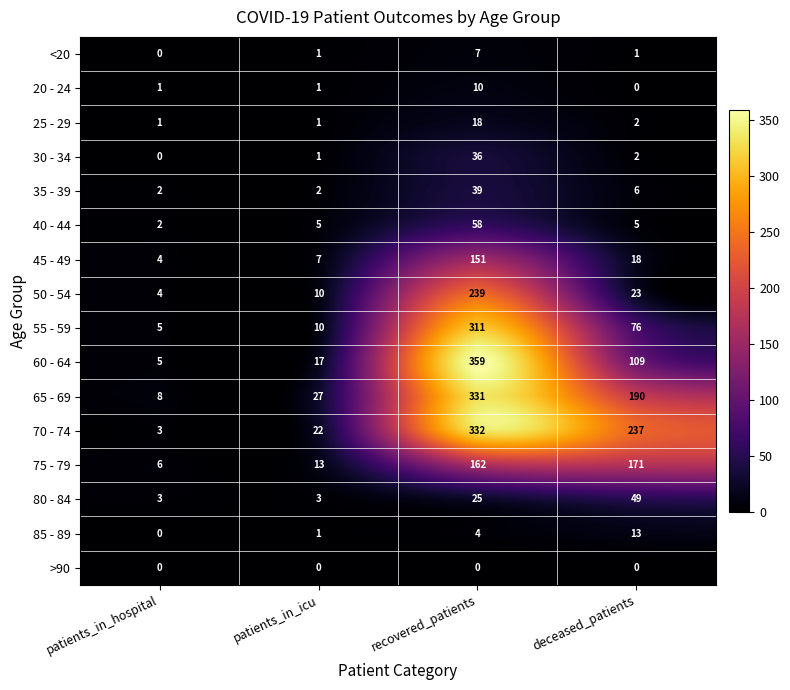

Rank the series at recovered_patients from lowest to highest value.

>90, 85 - 89, <20, 20 - 24, 25 - 29, 80 - 84, 30 - 34, 35 - 39, 40 - 44, 45 - 49, 75 - 79, 50 - 54, 55 - 59, 65 - 69, 70 - 74, 60 - 64